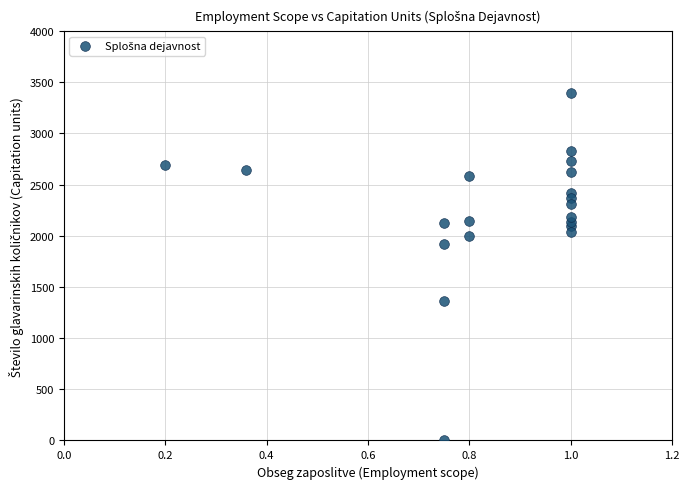

What is the range of X values (max minus min)?

0.8